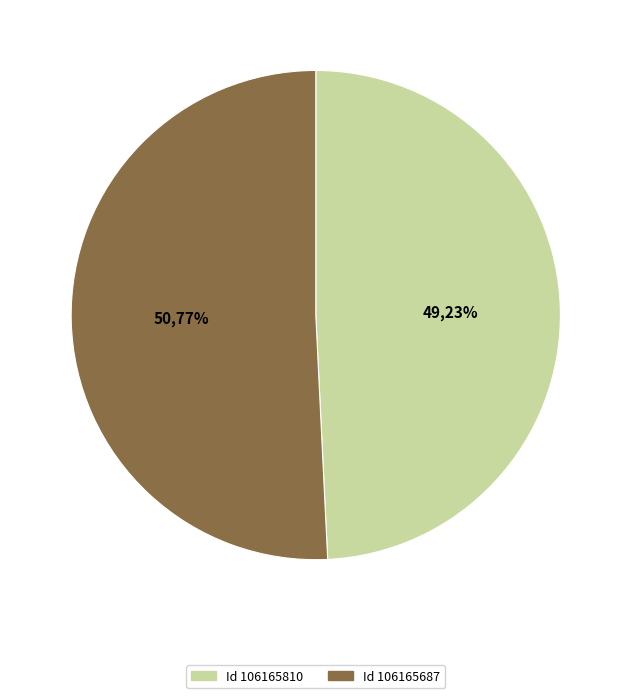

Does 106165810 represent more than half of the total?

No